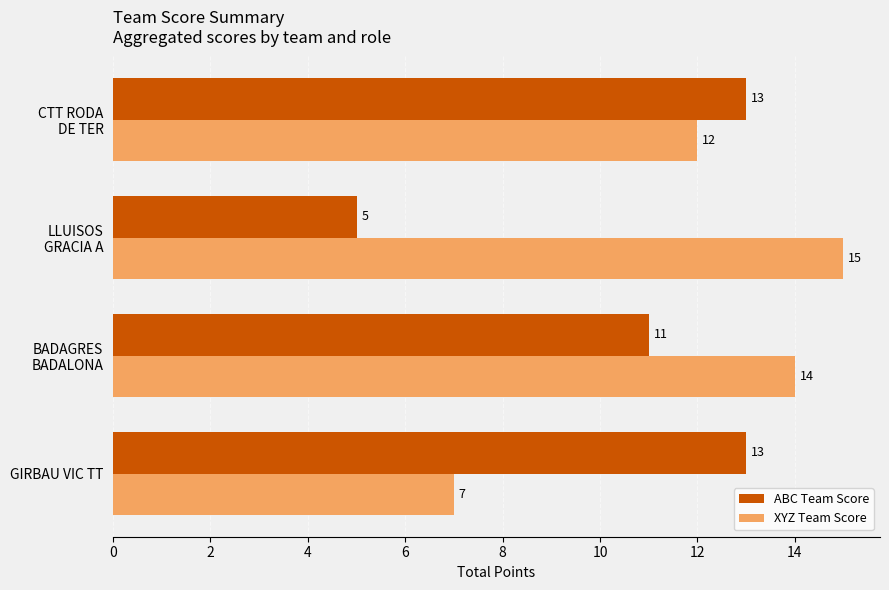

Which label corresponds to the largest value in the chart?

LLUISOS
GRACIA A